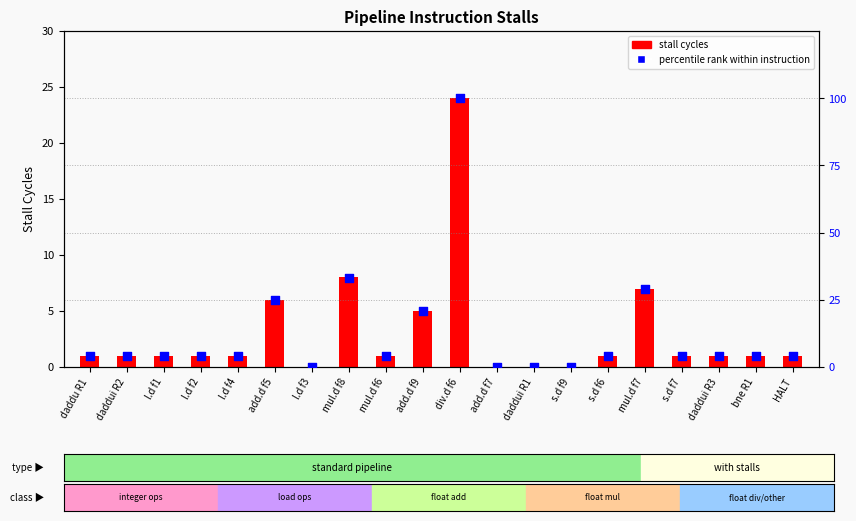

At how many categories does at least one series exceed 11?

5